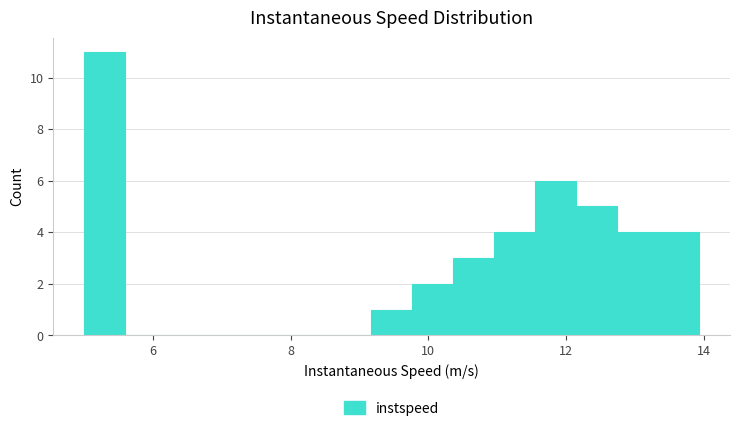

Read against the x-axis, roughly where is the centre of the tallest bar?

5.2